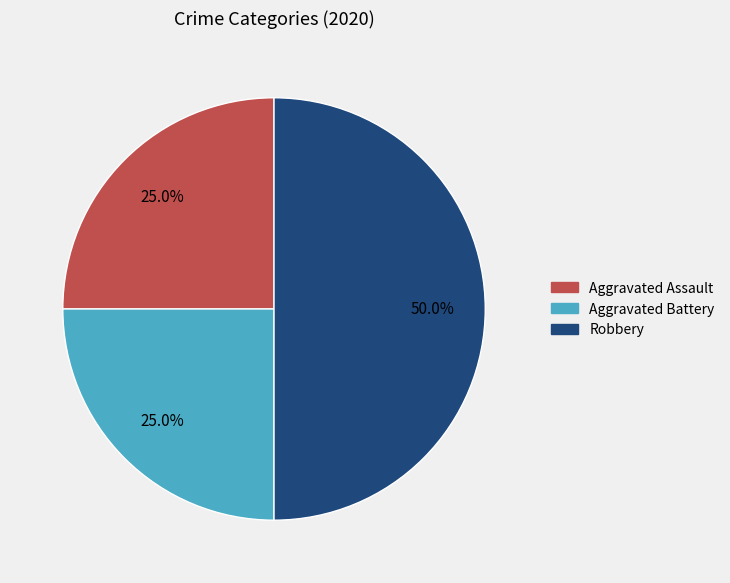

Is Aggravated Assault the majority of the pie?

No